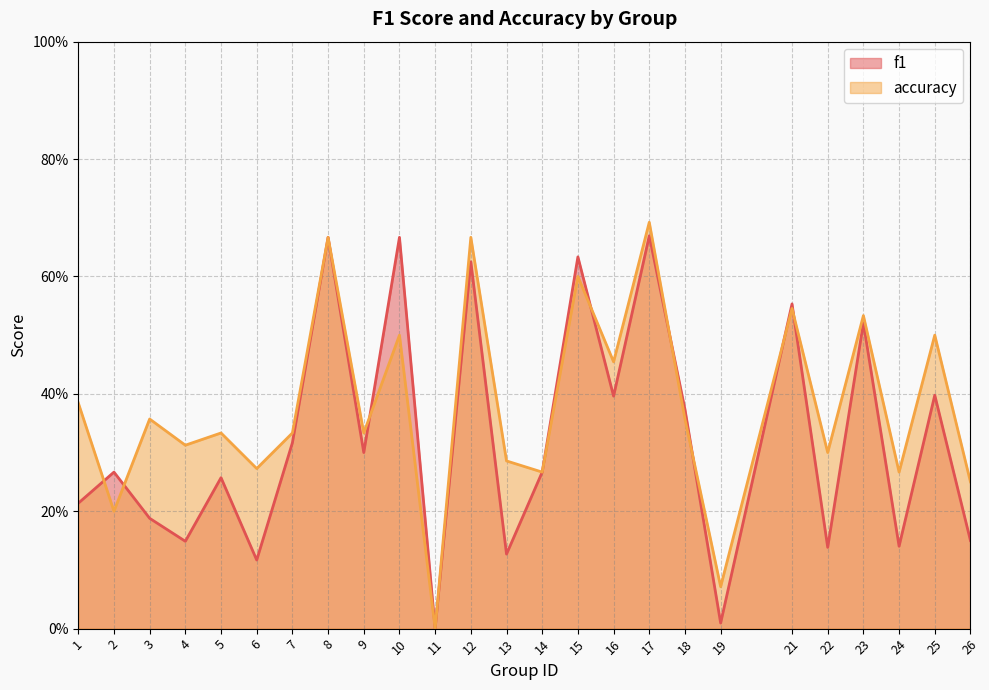

Which series has the widest spread of values?

accuracy